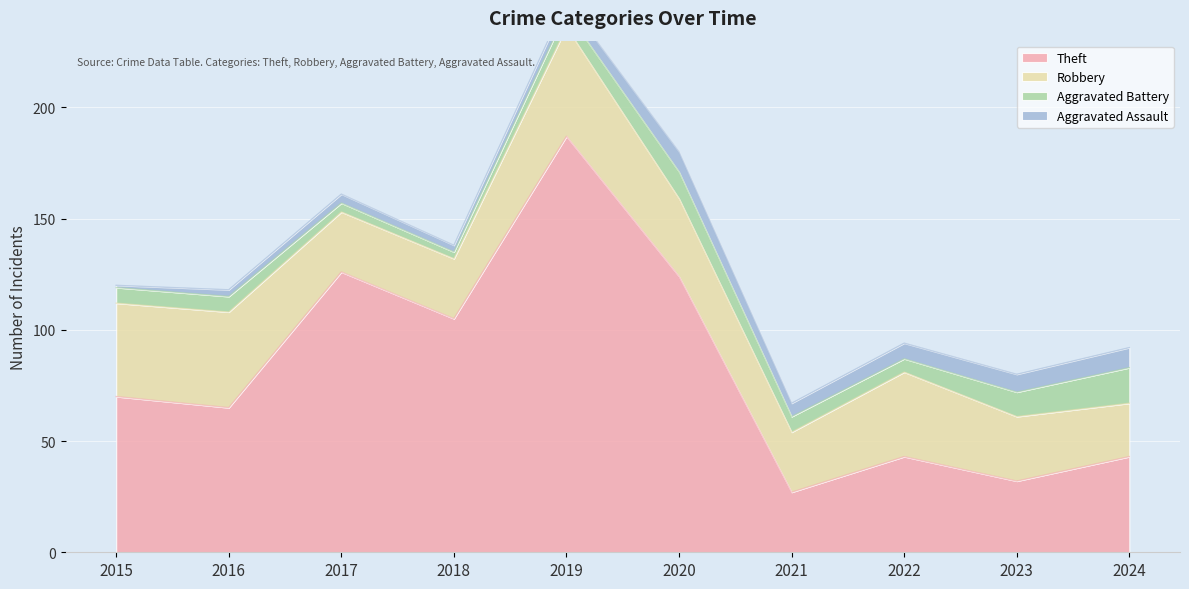

Count the number of categories in the chart.

10